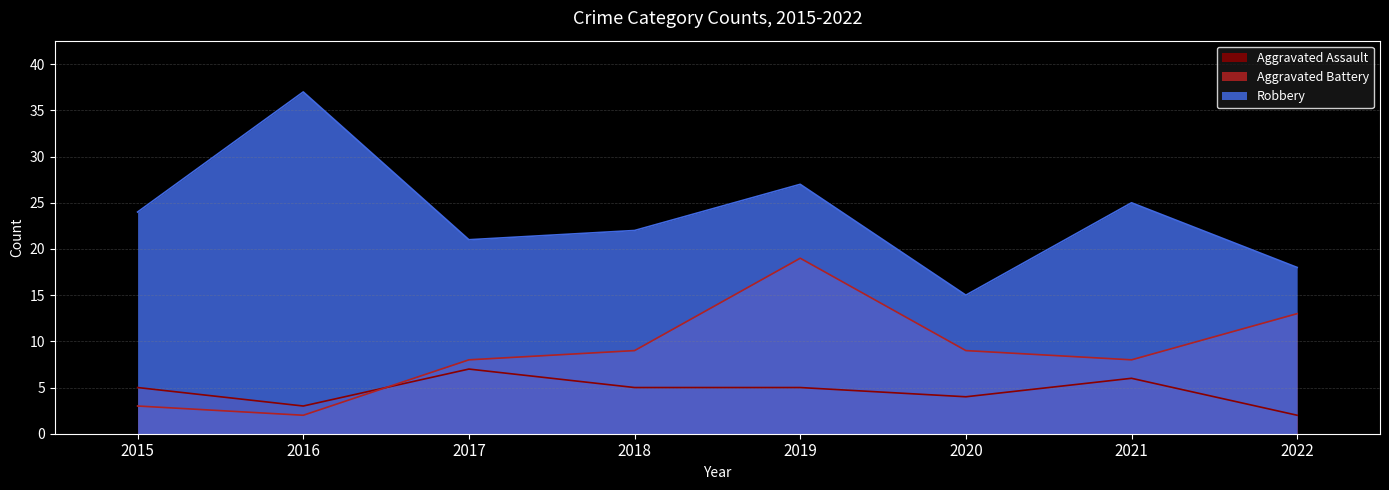

What is the difference between the maximum and minimum values in the Robbery series?

22